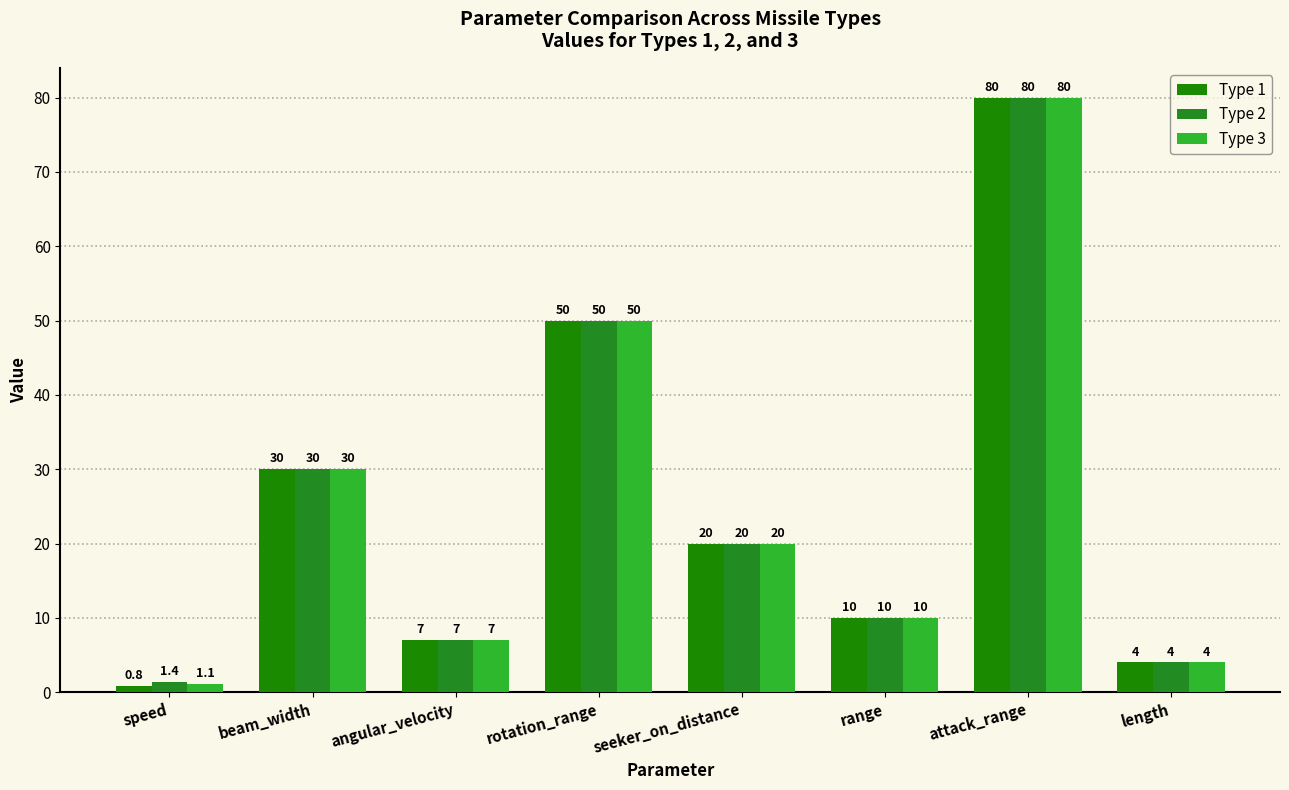

What is the smallest value displayed?

0.8